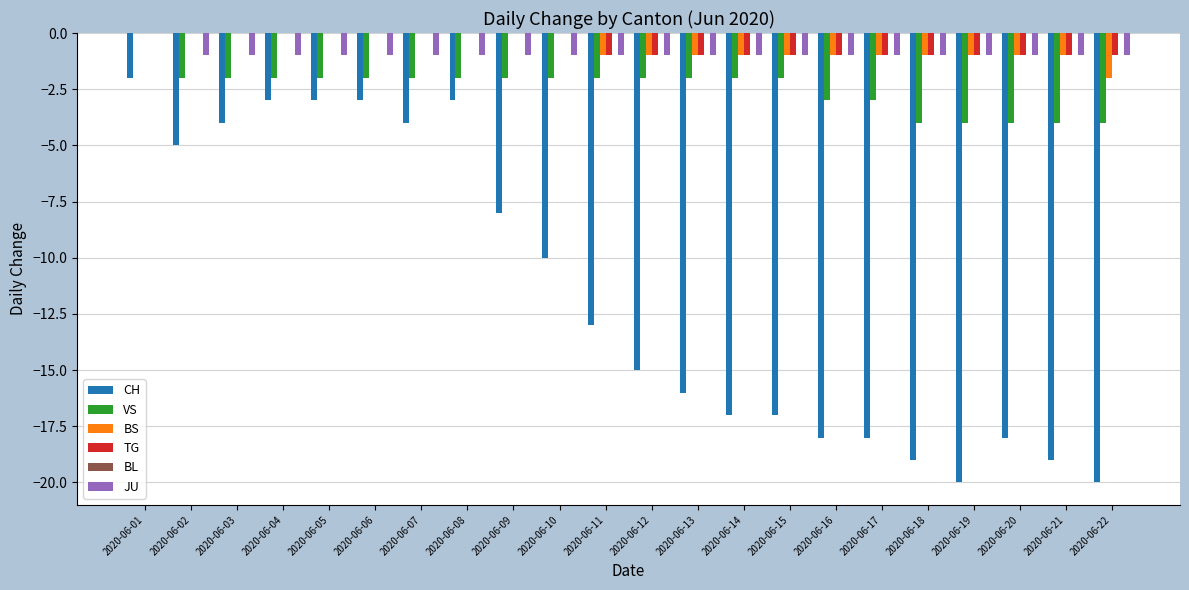

Which series has the largest range (max minus min)?

CH